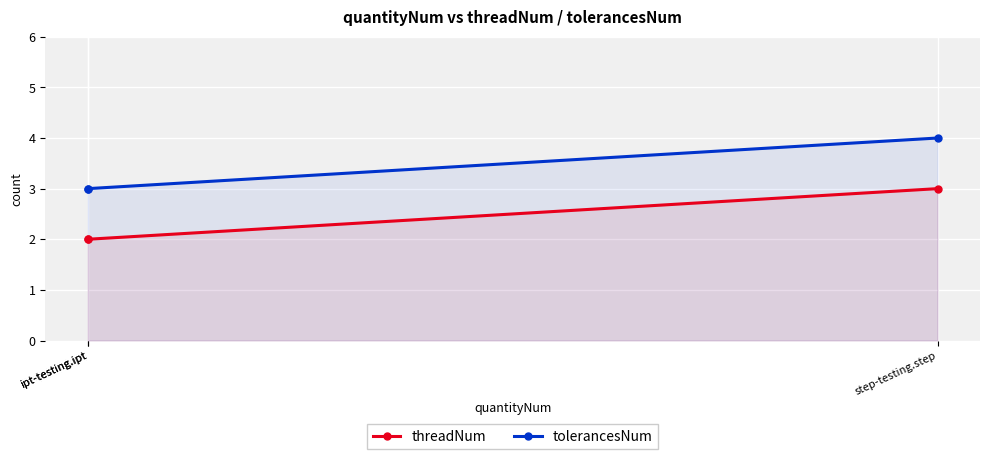

True or false: threadNum has a value of 2 at ipt-testing.ipt.

True